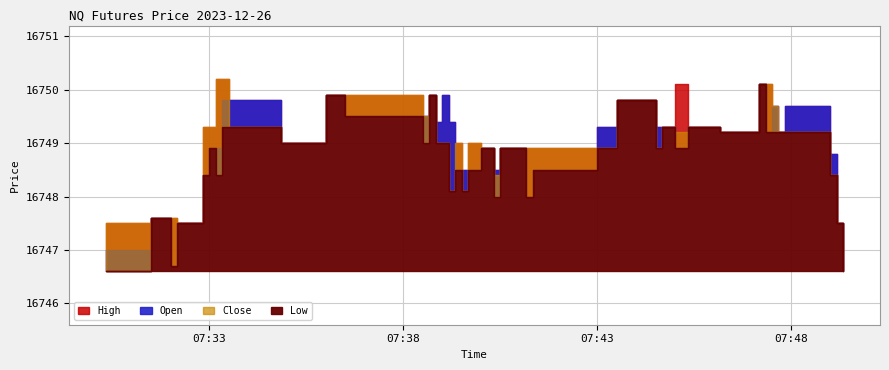

What is the difference between the Open values at 2023-12-26 07:33:10 and 2023-12-26 07:39:20?

0.4